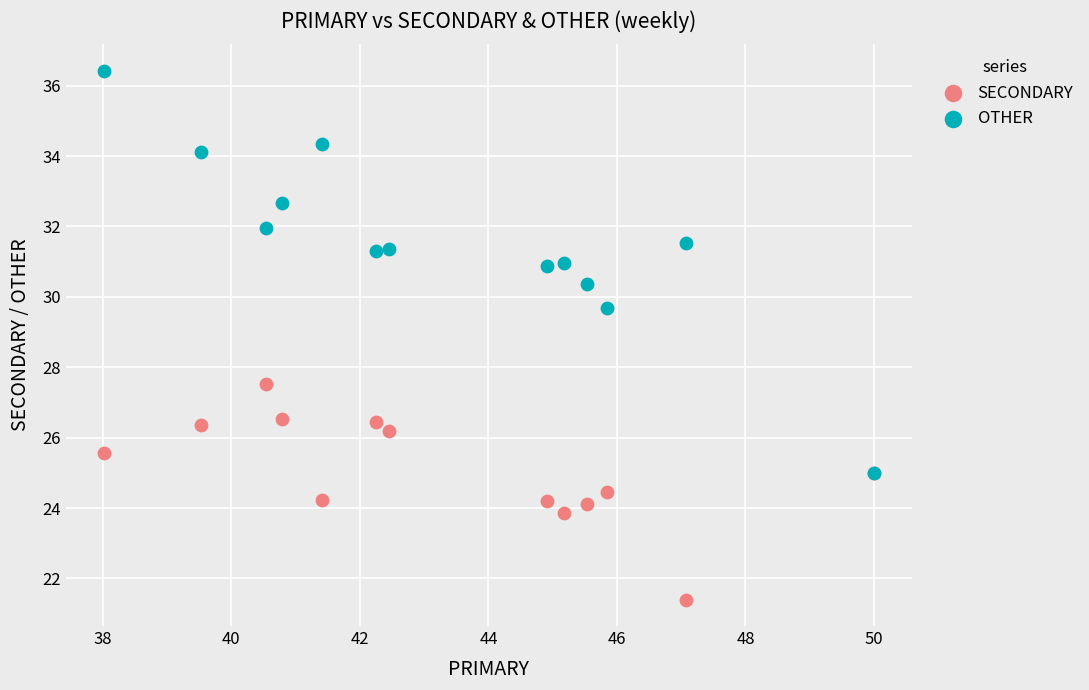

What are all the series names shown in the legend?

SECONDARY, OTHER